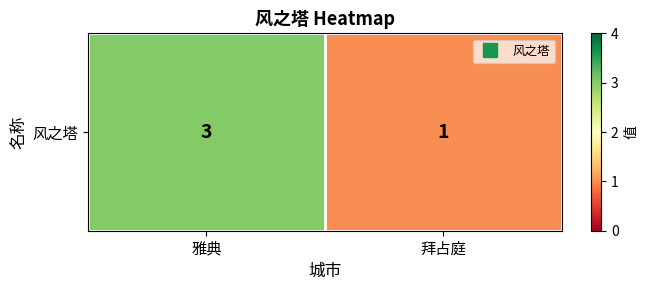

The value at 雅典 is 3. True or false?

True